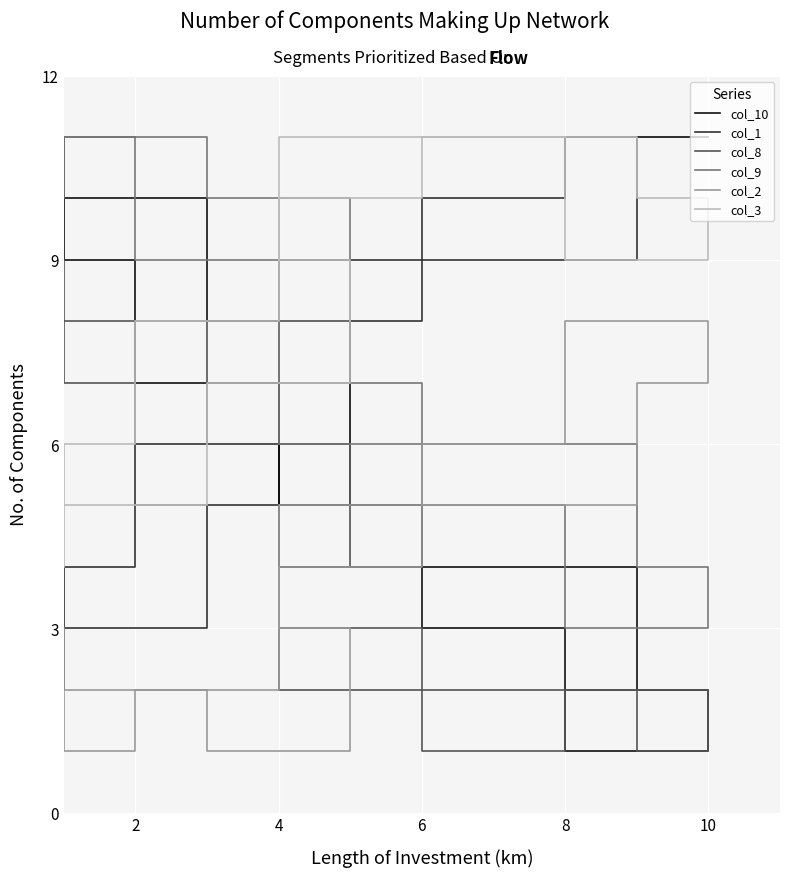

Rank the series by their maximum value, from highest to lowest.

col_10, col_1, col_9, col_3, col_8, col_2